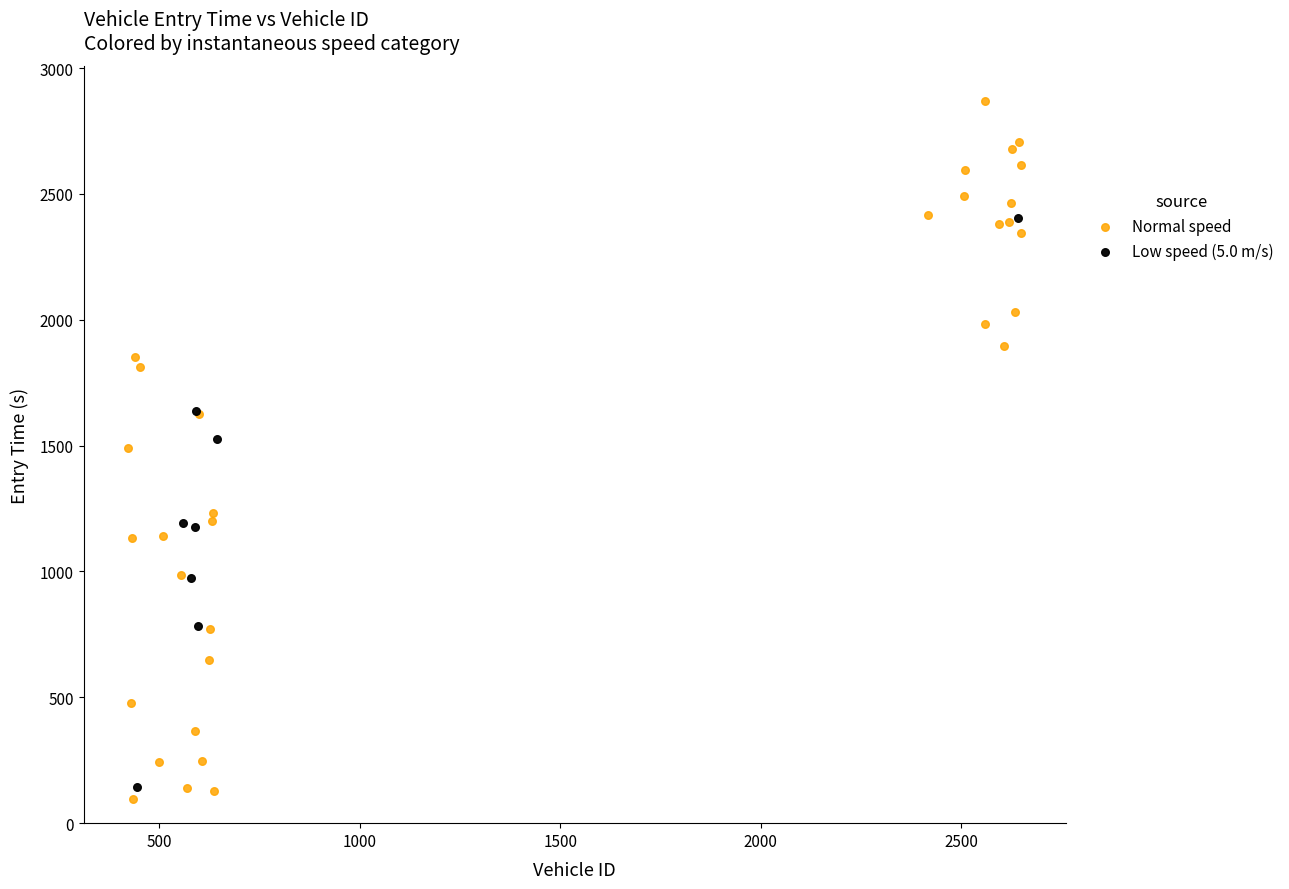

Which series reaches the minimum Y coordinate?

Normal speed